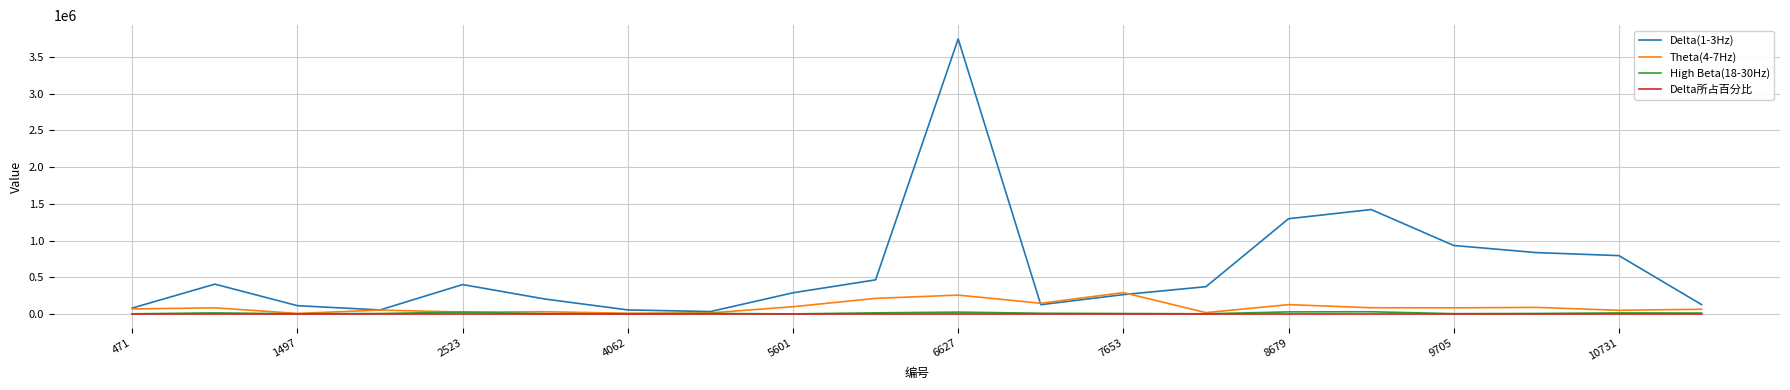

What is the greatest value displayed?

3746245.0